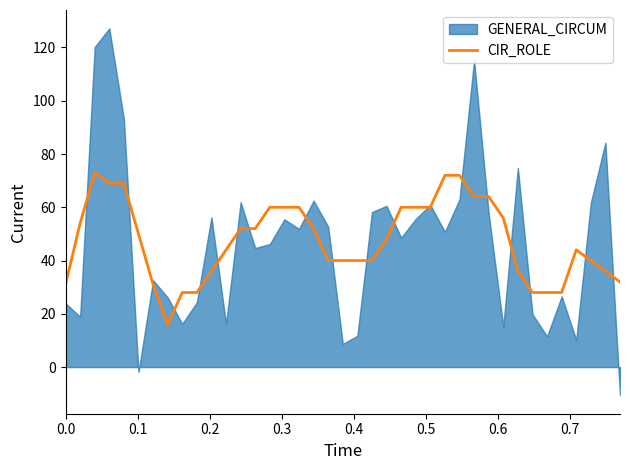

What is the maximum value for CIR_ROLE?

73